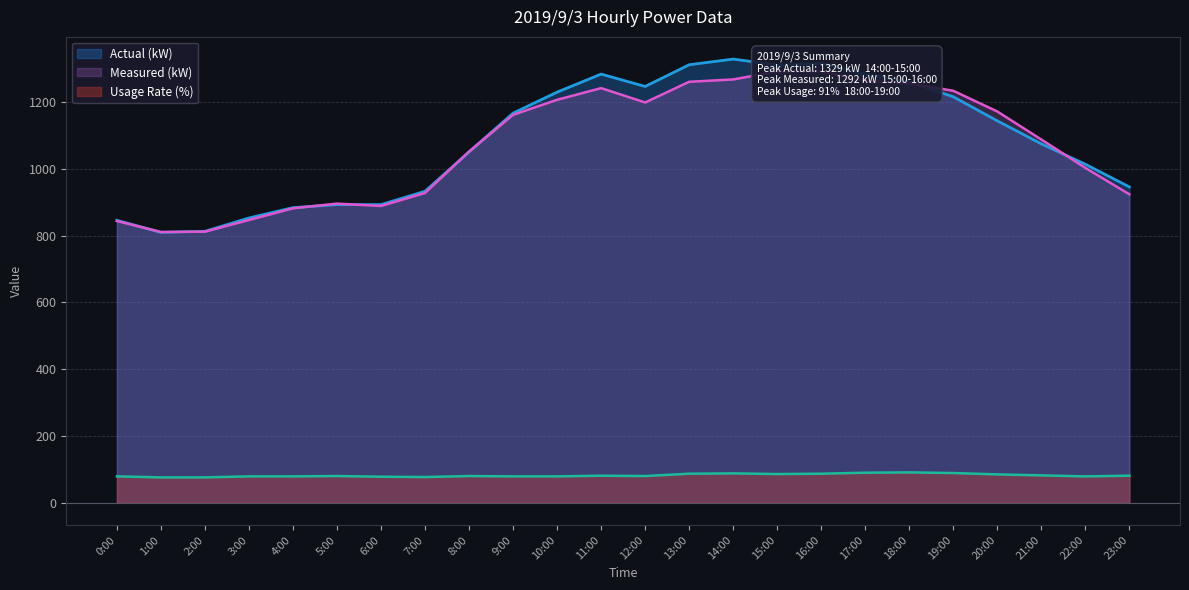

Is the value of Actual (kW) at 10:00 greater than the value of Measured (kW) at 6:00?

Yes